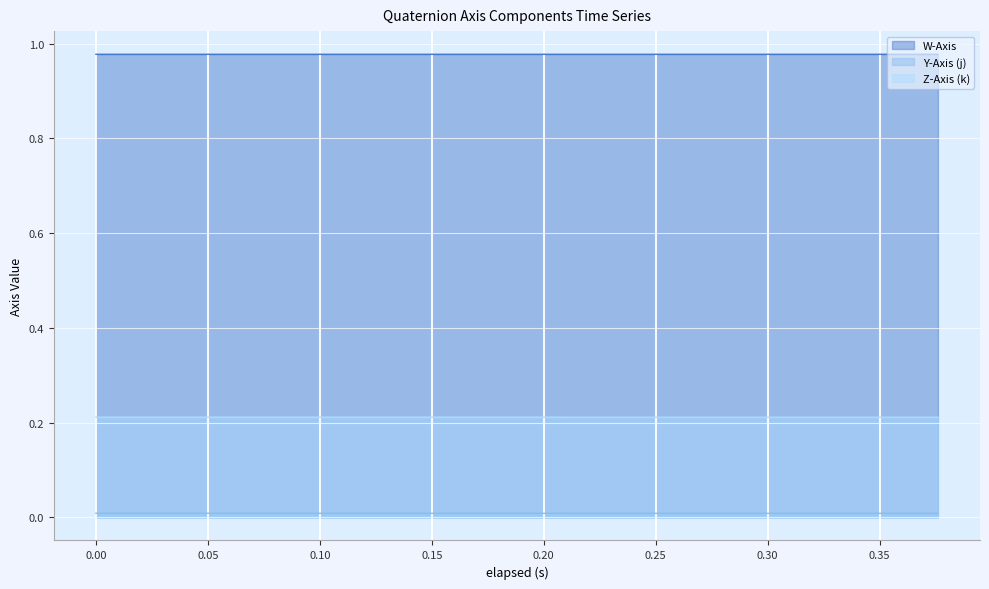

How many lines are shown in the chart?

3